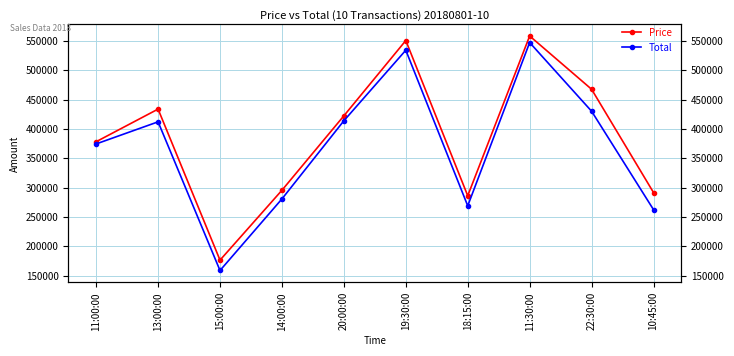

How many values in the Price series are below 422319?

5